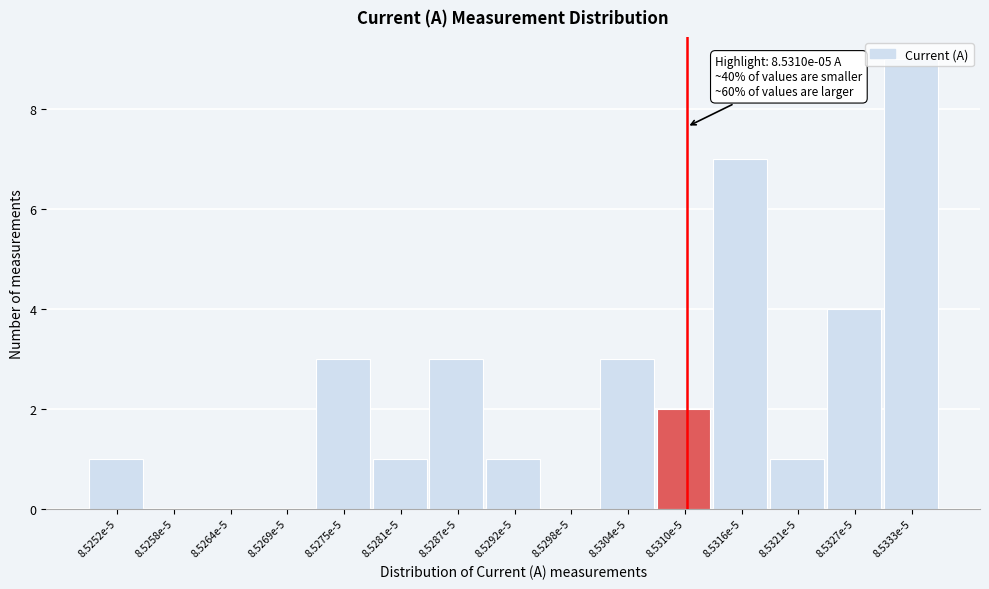

What is the greatest value displayed?

9